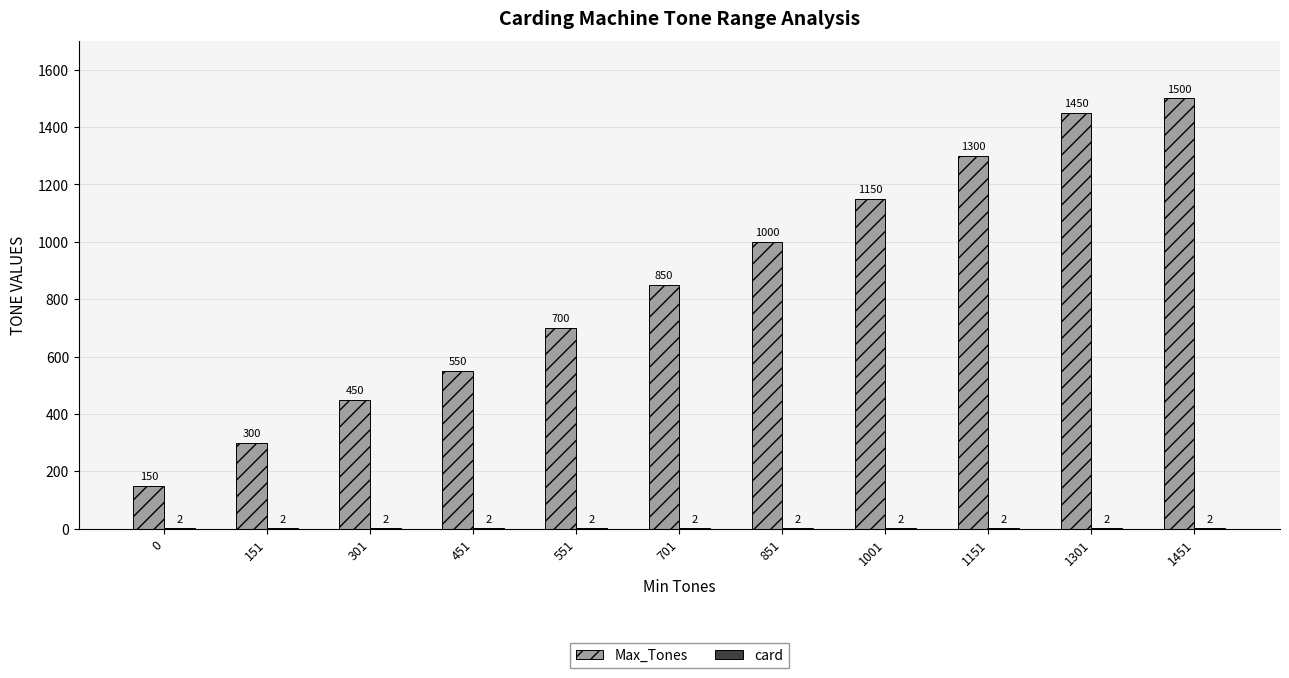

Is it true that Max_Tones equals 1450 at 1301?

True